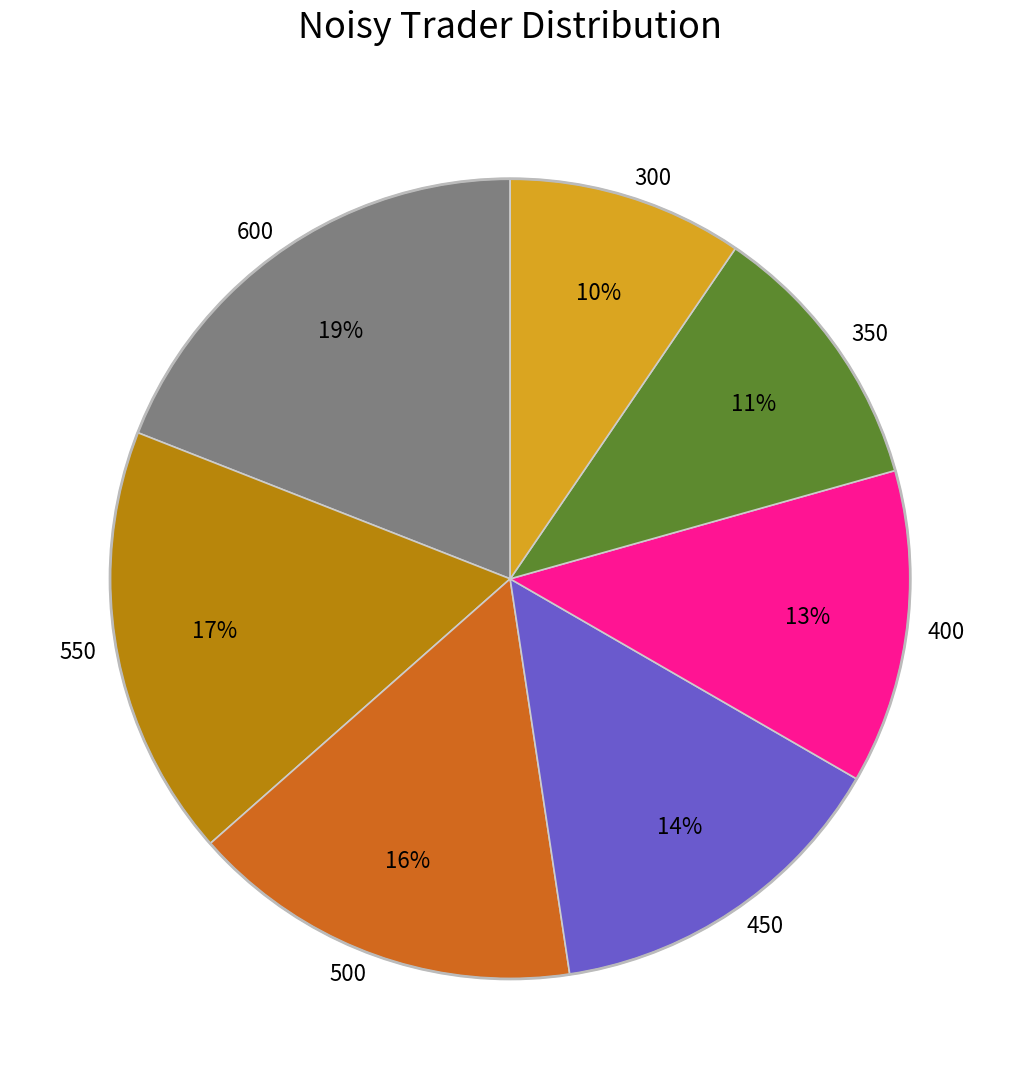

Count the number of slices in the pie.

7